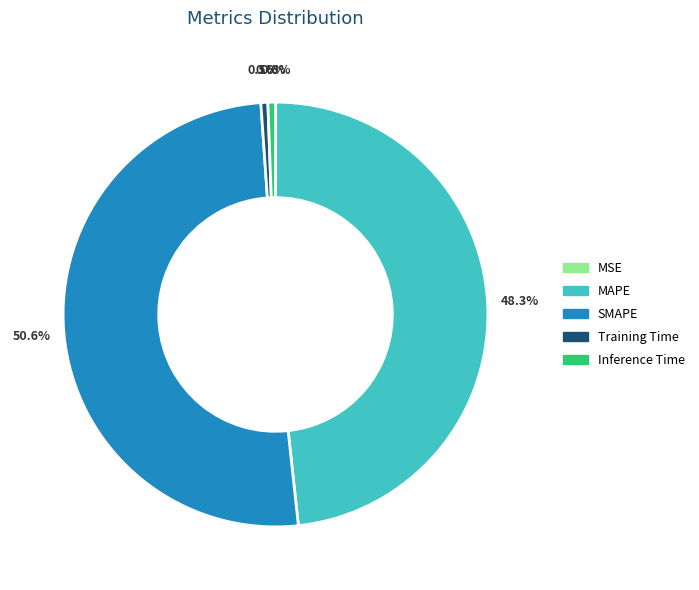

To the nearest percent, what is the difference between the largest and smallest slice percentages?

51%